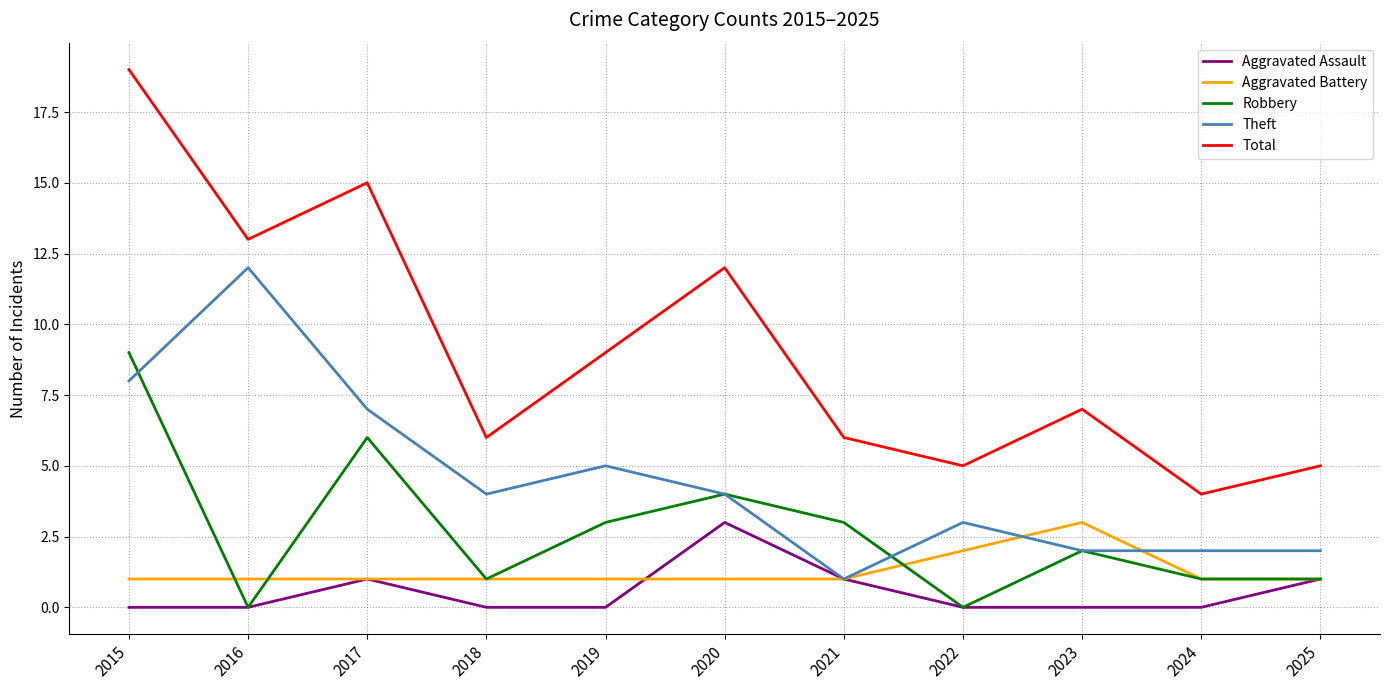

At which category is the sum across all series the highest?

2015